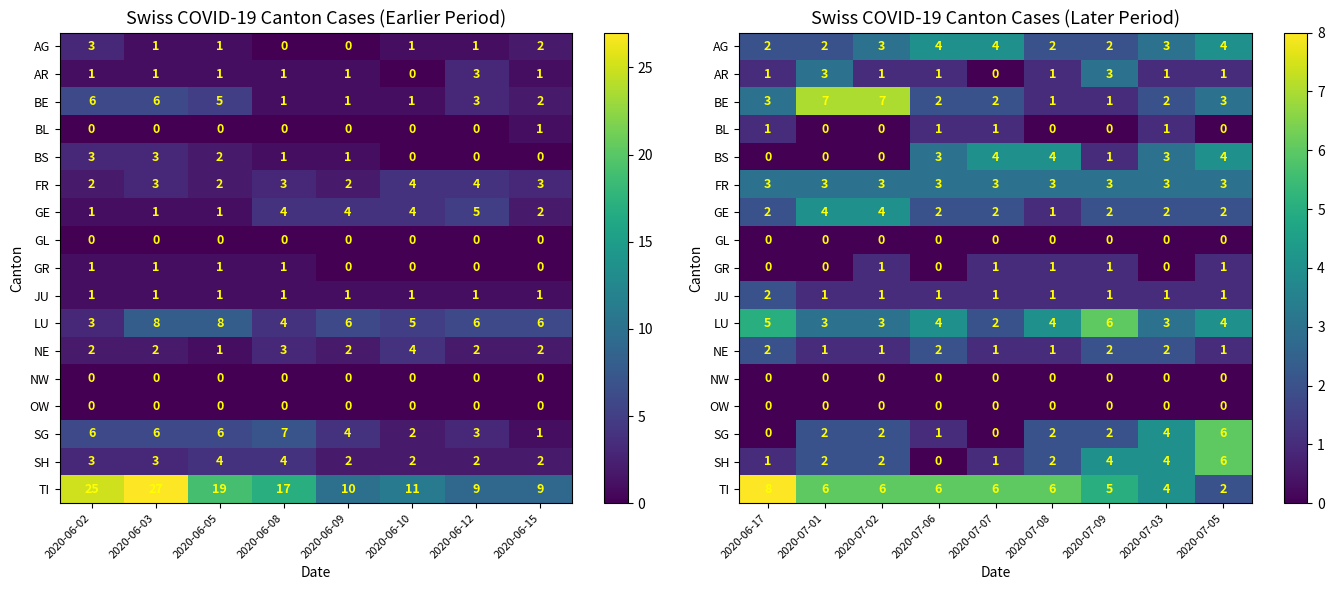

At which category does the chart reach its minimum across all series?

2020-07-07